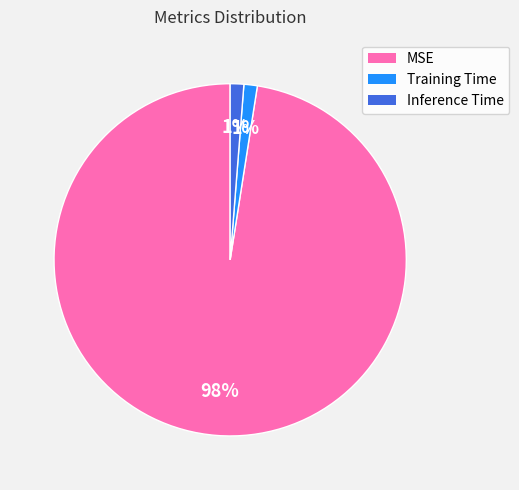

To the nearest percent, what portion does Training Time represent?

1%